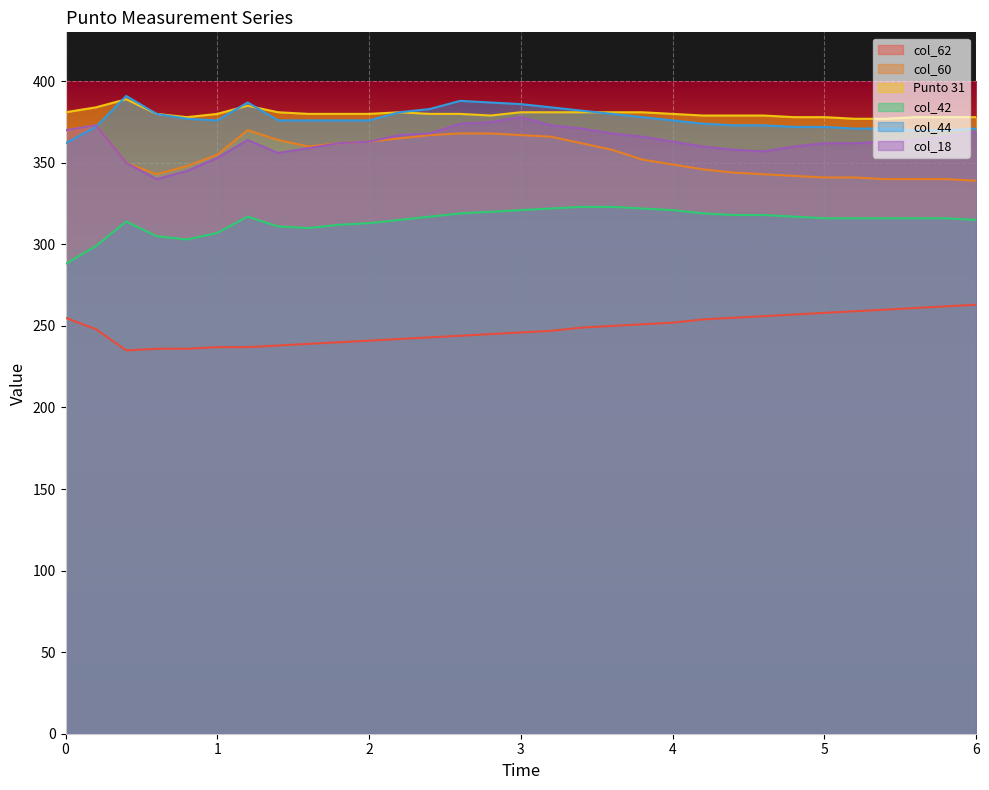

At 0.8, list the series in order from largest to smallest.

Punto 31, col_44, col_60, col_18, col_42, col_62